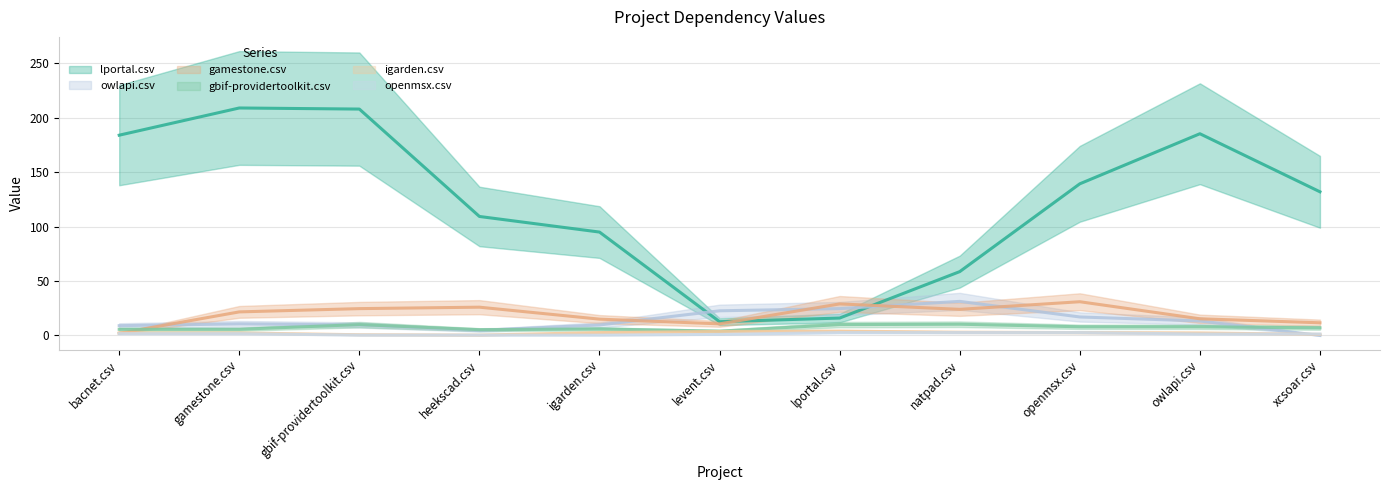

Between gbif-providertoolkit.csv and natpad.csv, which series saw the biggest shift?

lportal.csv